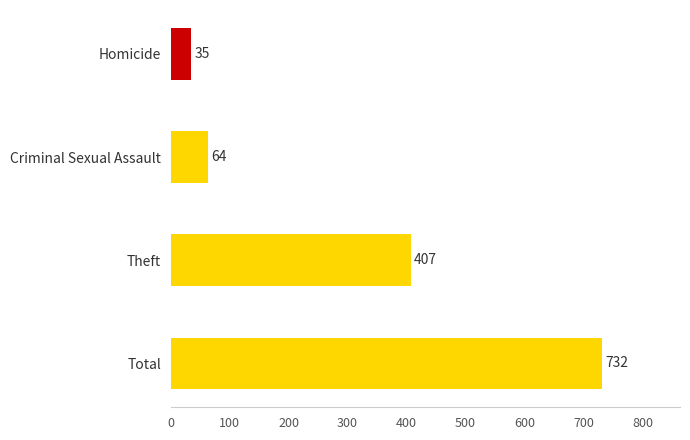

The value at Total is 732. True or false?

True